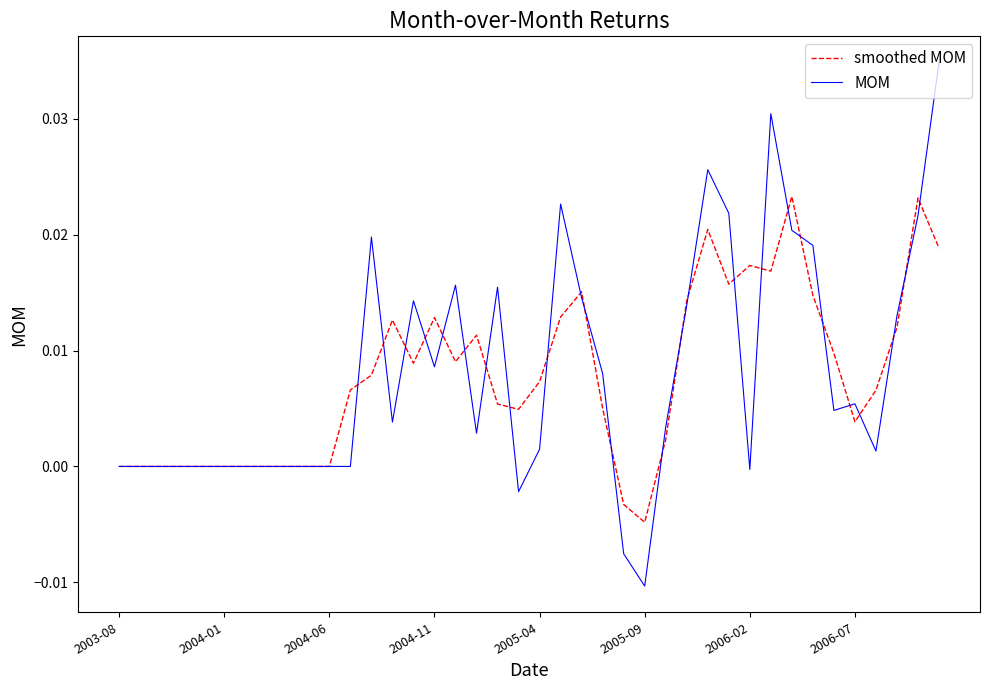

Rank the series by their maximum value, from highest to lowest.

MOM, smoothed MOM